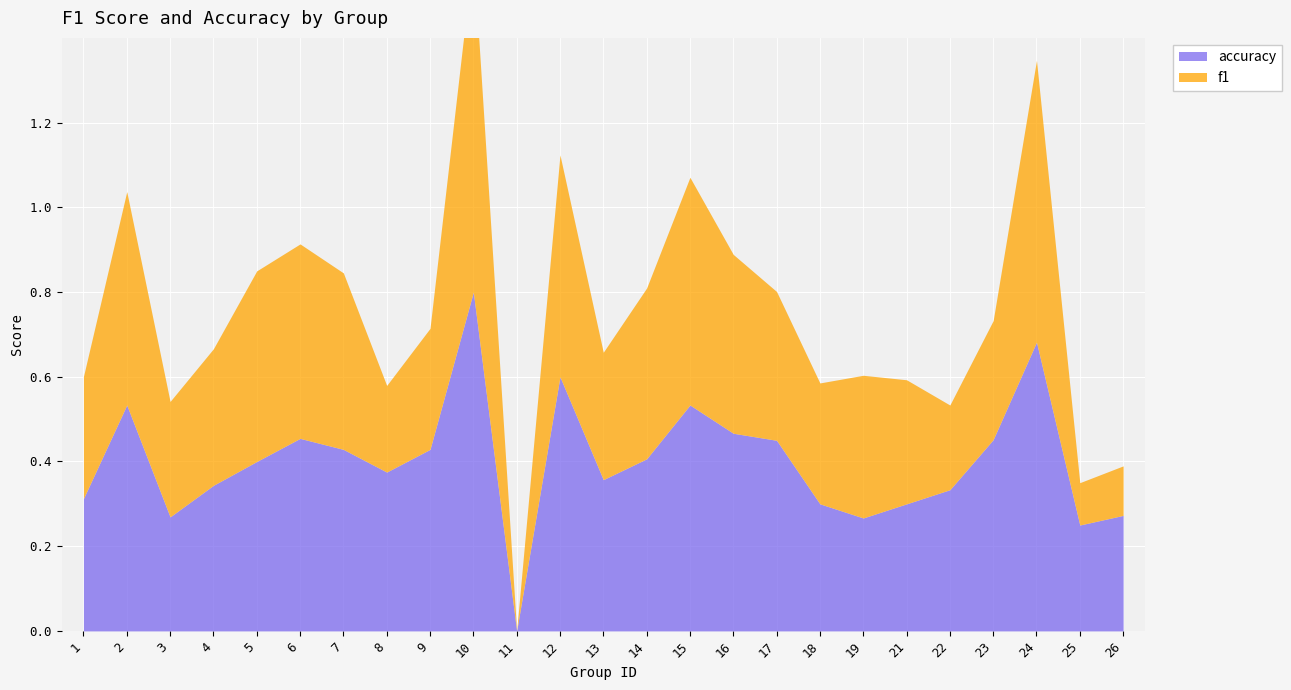

Reading left to right, list all the values displayed in this chart.

f1: 1=0.3	2=0.5	3=0.3	4=0.3	5=0.5	6=0.5	7=0.4	8=0.2	9=0.3	10=0.8	11=0.0	12=0.5	13=0.3	14=0.4	15=0.5	16=0.4	17=0.4	18=0.3	19=0.3	21=0.3	22=0.2	23=0.3	24=0.7	25=0.1	26=0.1
accuracy: 1=0.3	2=0.5	3=0.3	4=0.3	5=0.4	6=0.5	7=0.4	8=0.4	9=0.4	10=0.8	11=0.0	12=0.6	13=0.4	14=0.4	15=0.5	16=0.5	17=0.5	18=0.3	19=0.3	21=0.3	22=0.3	23=0.5	24=0.7	25=0.2	26=0.3